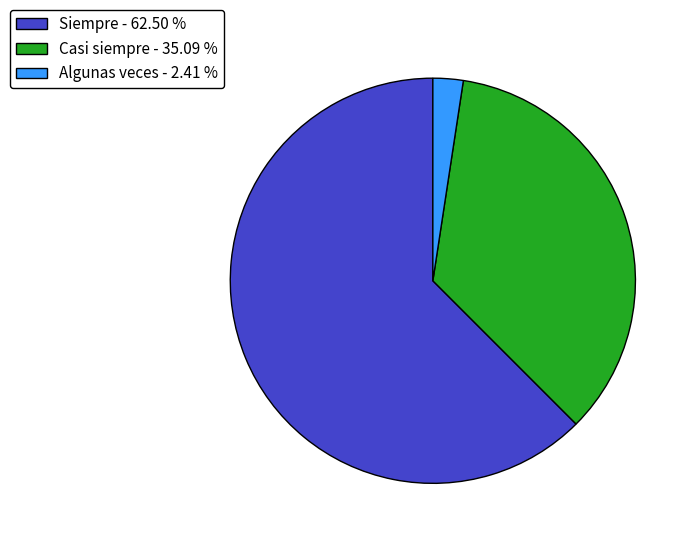

What is the majority slice?

Siempre - 62.50 %